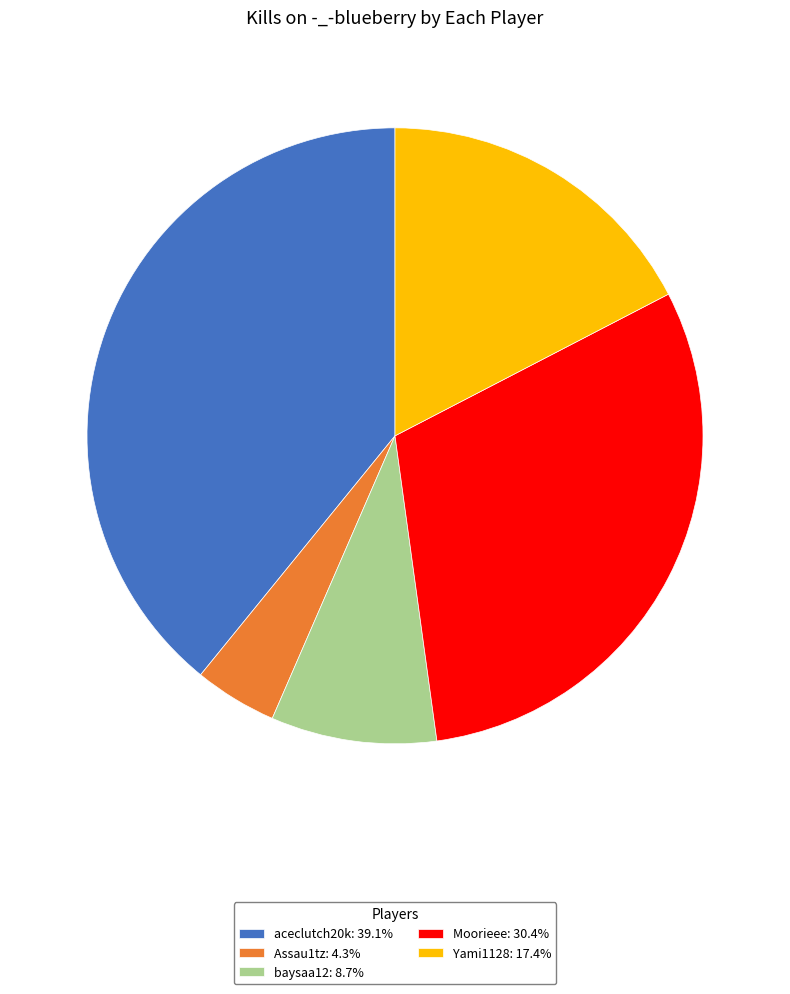

What is the ratio of the value at Yami1128: 17.4% to the value at aceclutch20k: 39.1%?

0.4